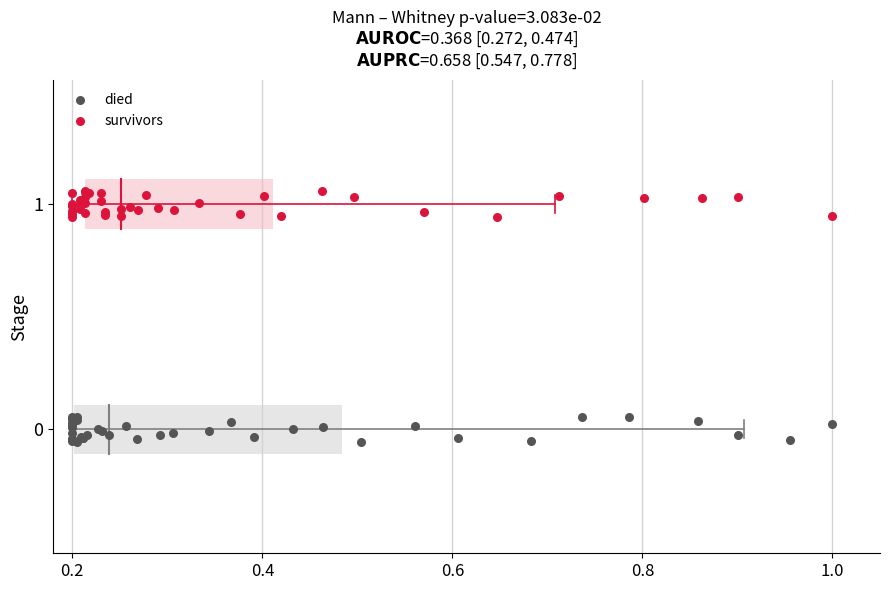

Which series contains the lowest Y value?

died